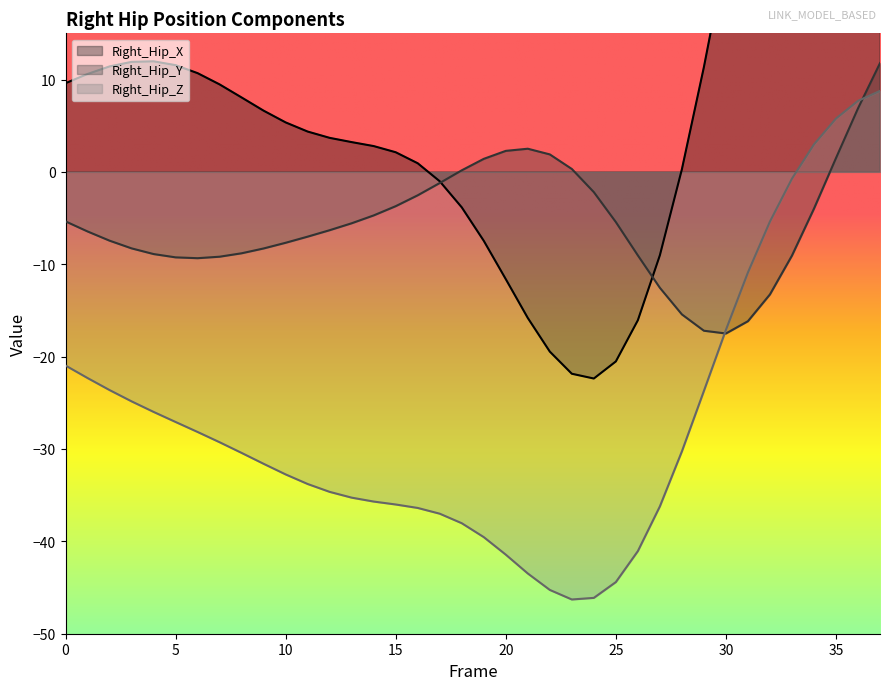

Reading left to right, transcribe all the data shown in this chart.

Right_Hip_X: 0=9.6	1=10.6	2=11.4	3=11.9	4=12.0	5=11.6	6=10.7	7=9.5	8=8.1	9=6.6	10=5.4	11=4.4	12=3.7	13=3.2	14=2.8	15=2.1	16=0.9	17=-1.0	18=-3.8	19=-7.5	20=-11.6	21=-15.8	22=-19.5	23=-21.9	24=-22.4	25=-20.5	26=-16.1	27=-9.0	28=0.3	29=11.3	30=23.6	31=36.4	32=49.3	33=61.9	34=74.1	35=85.7	36=96.5	37=106.3
Right_Hip_Y: 0=-5.4	1=-6.4	2=-7.4	3=-8.3	4=-8.9	5=-9.3	6=-9.3	7=-9.2	8=-8.8	9=-8.3	10=-7.7	11=-7.0	12=-6.3	13=-5.6	14=-4.7	15=-3.7	16=-2.5	17=-1.2	18=0.2	19=1.4	20=2.3	21=2.5	22=1.9	23=0.3	24=-2.2	25=-5.4	26=-9.0	27=-12.6	28=-15.4	29=-17.2	30=-17.5	31=-16.2	32=-13.3	33=-9.1	34=-4.0	35=1.5	36=6.9	37=11.8
Right_Hip_Z: 0=-21.0	1=-22.3	2=-23.6	3=-24.8	4=-26.0	5=-27.1	6=-28.2	7=-29.3	8=-30.4	9=-31.6	10=-32.8	11=-33.8	12=-34.6	13=-35.3	14=-35.7	15=-36.0	16=-36.4	17=-37.0	18=-38.0	19=-39.5	20=-41.4	21=-43.5	22=-45.3	23=-46.3	24=-46.1	25=-44.4	26=-41.1	27=-36.2	28=-30.3	29=-23.7	30=-17.1	31=-10.9	32=-5.4	33=-0.7	34=3.0	35=5.8	36=7.7	37=8.8